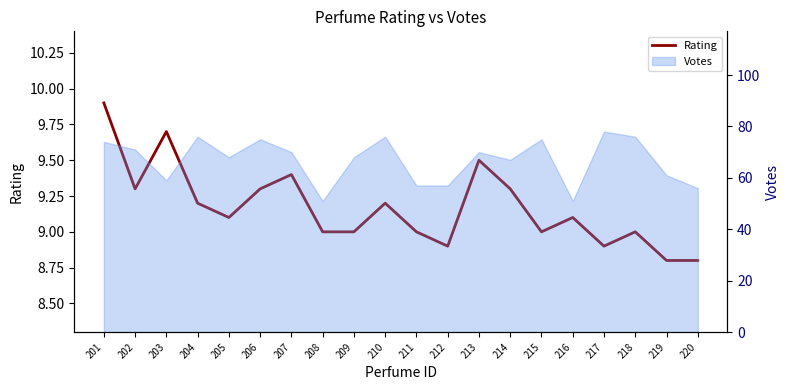

How many points are lower than both their immediate neighbors (excluding endpoints)?

5